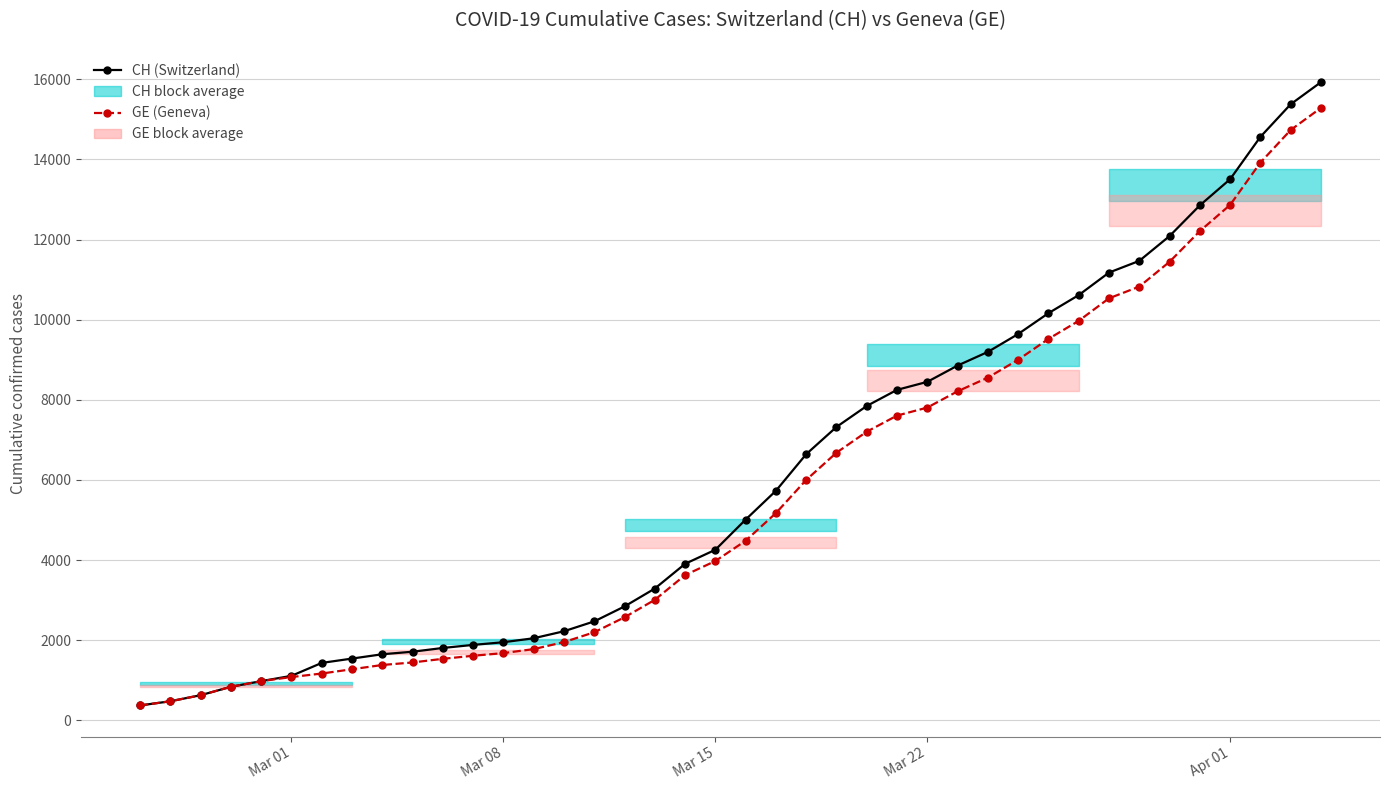

True or false: CH (Switzerland) has more than 2 points higher than both neighbors.

False